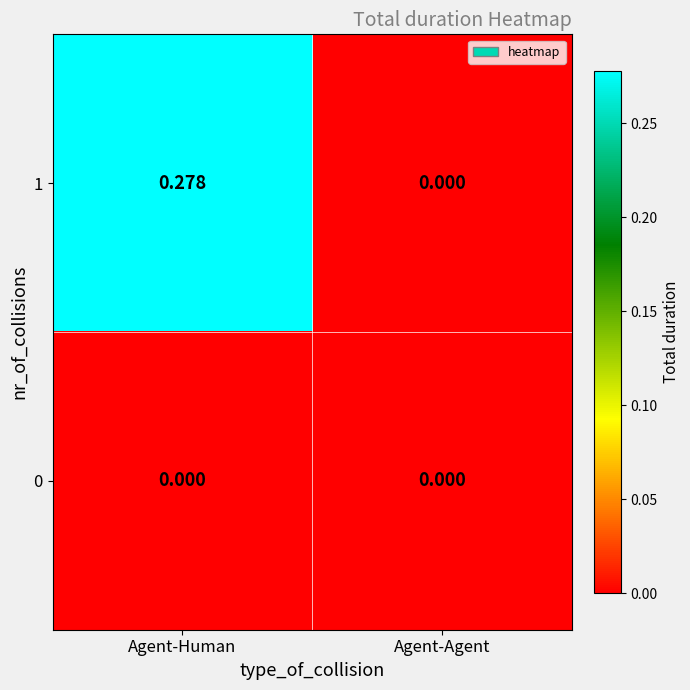

List the series in order of their overall mean, highest first.

1, 0